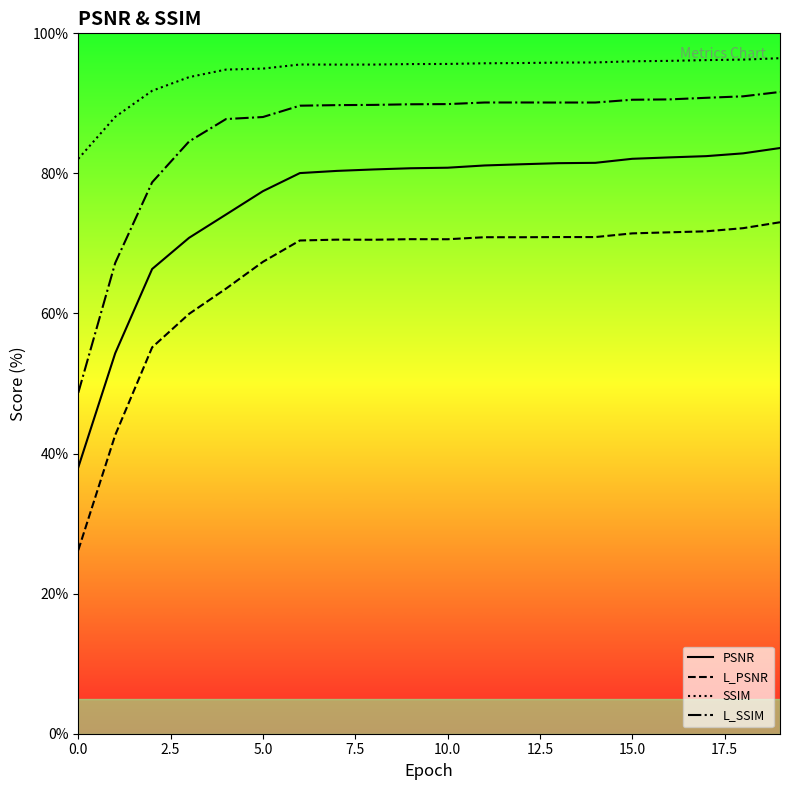

Rank the categories by PSNR value from highest to lowest.

19, 18, 17, 16, 15, 14, 13, 12, 11, 10, 9, 8, 7, 6, 5, 4, 3, 2, 1, 0